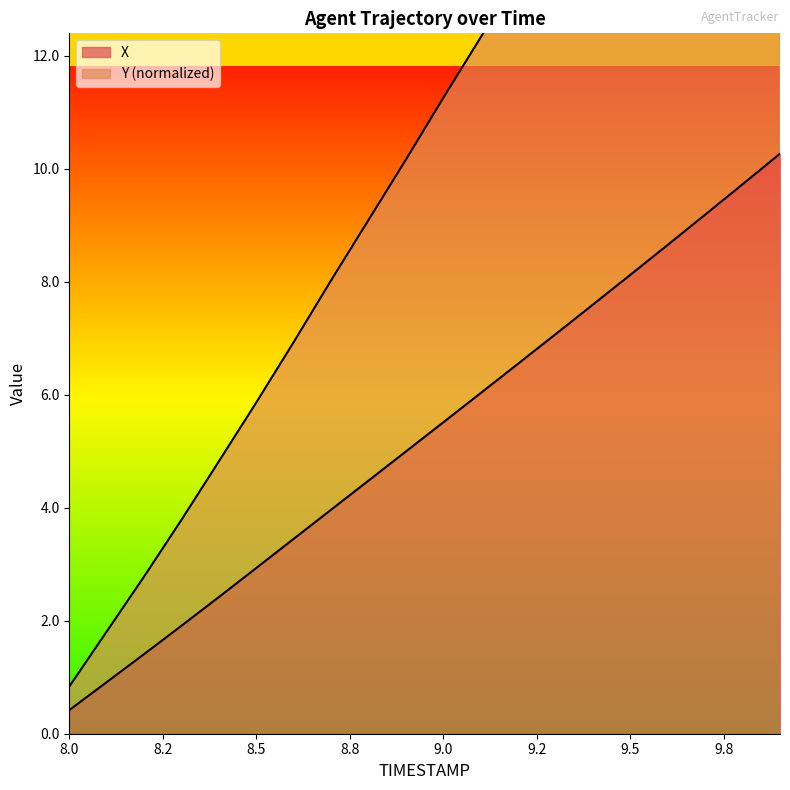

Is it true that Y equals 6.9 at 8.6?

True